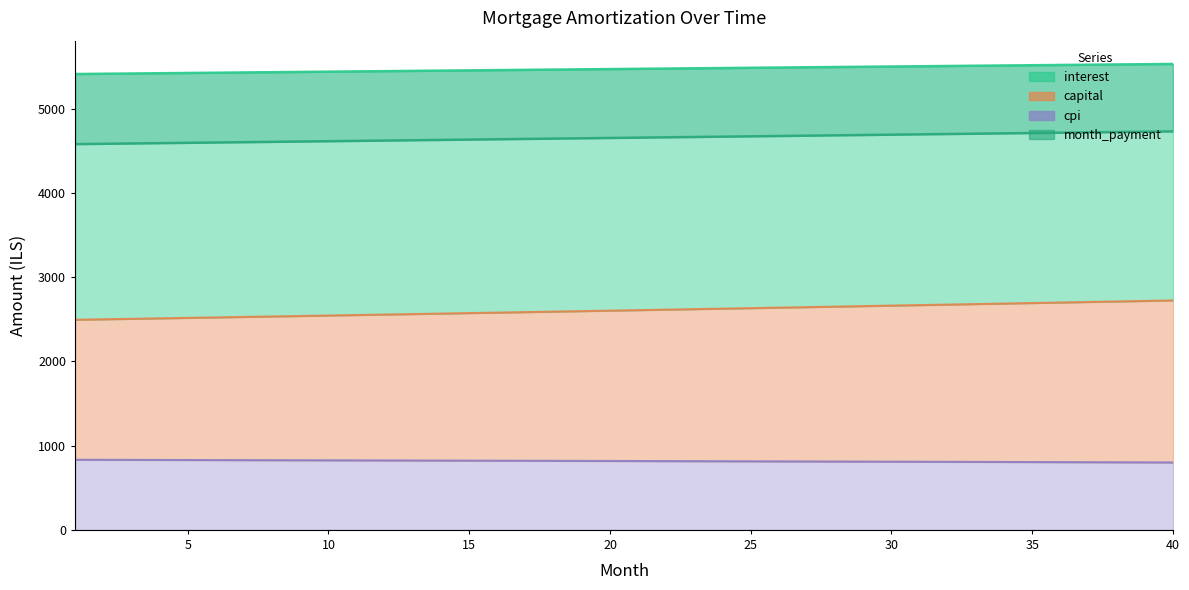

True or false: capital has a value of 588.9 at 34.

False